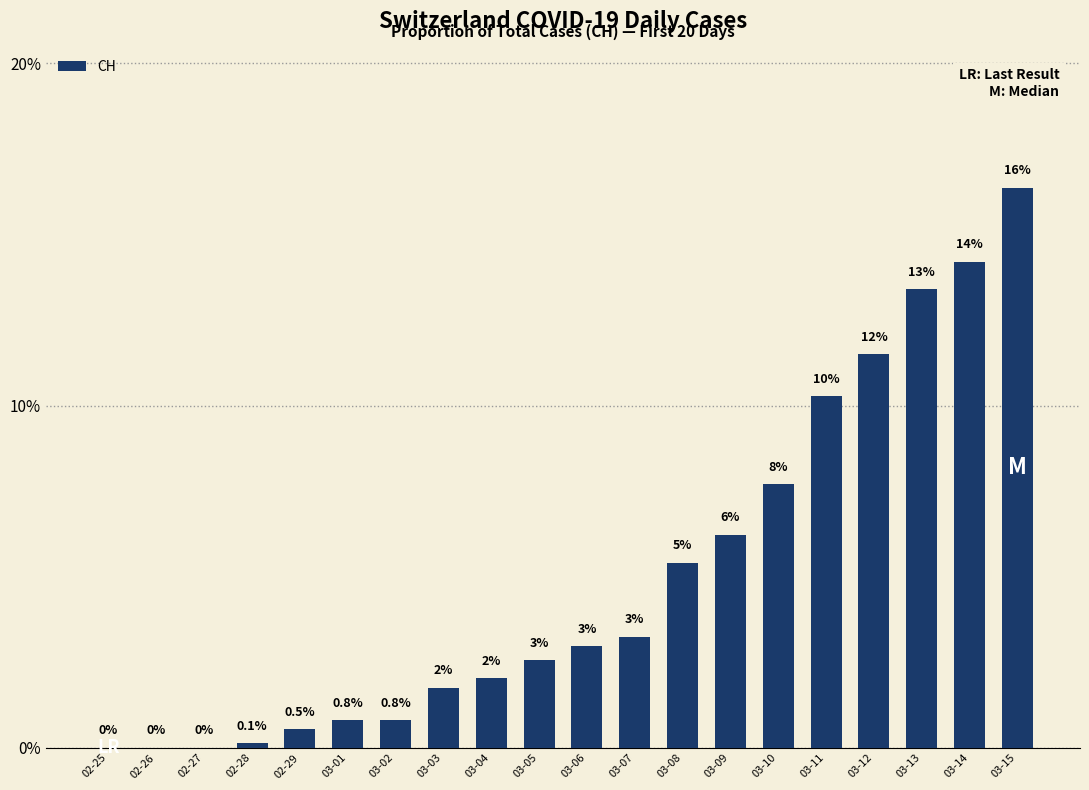

What is the change in value from 02-26 to 03-13?

+13.4